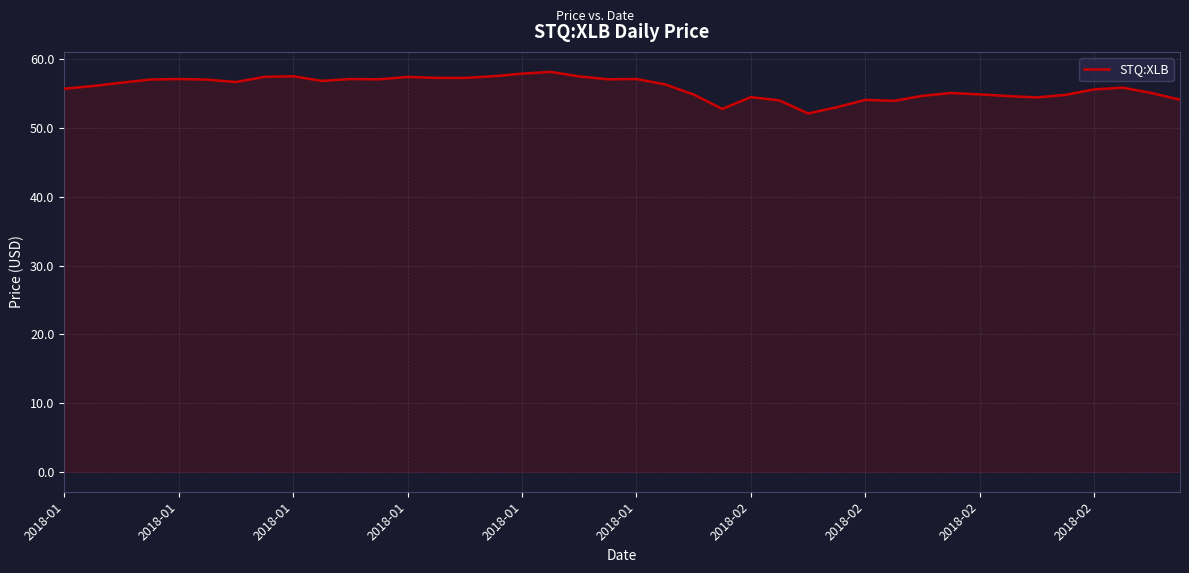

What is the minimum value shown in the chart?

52.1